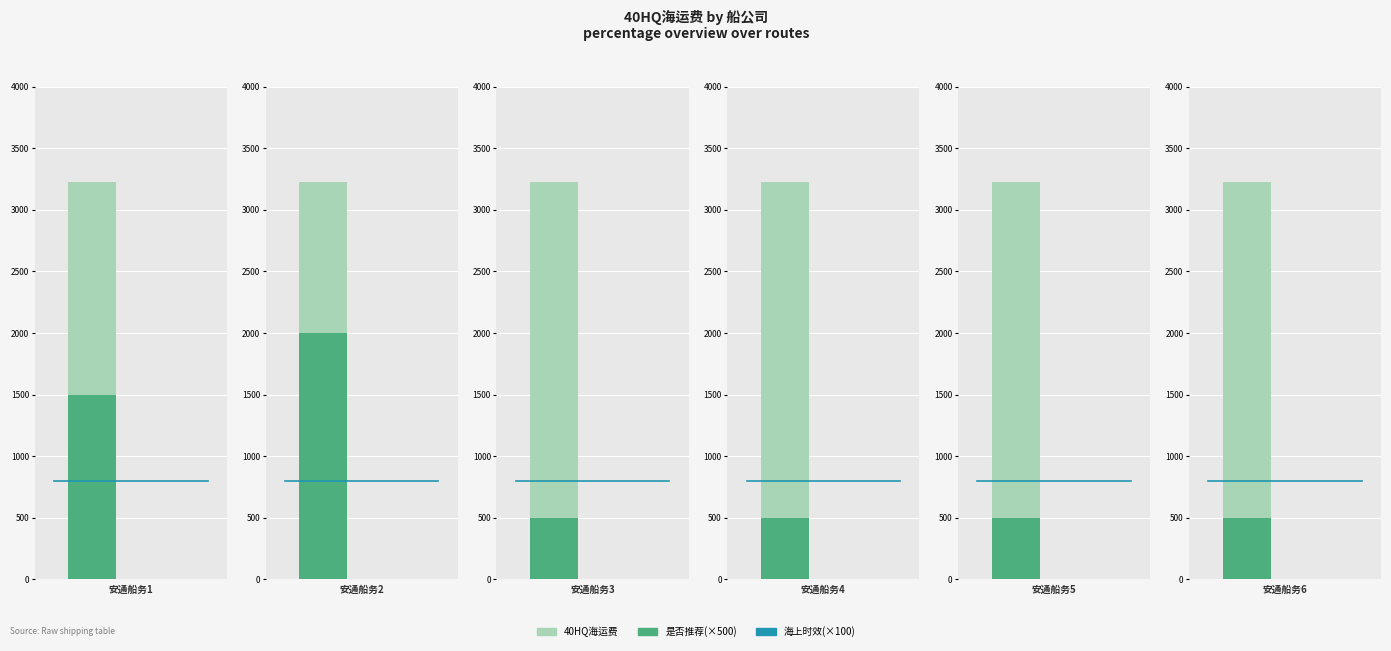

Which series changed the most between 安通船务1 and 安通船务3?

是否推荐